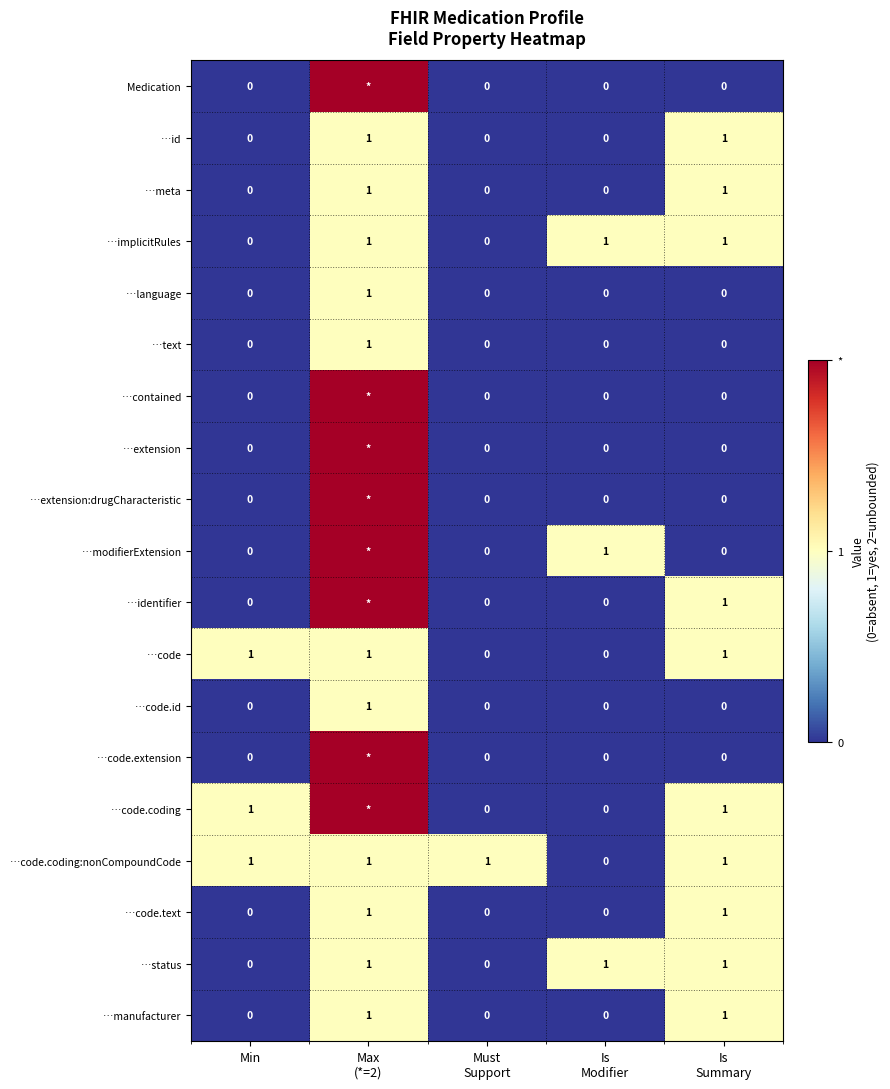

Is it true that …code.coding:nonCompoundCode equals 1 at Min?

True